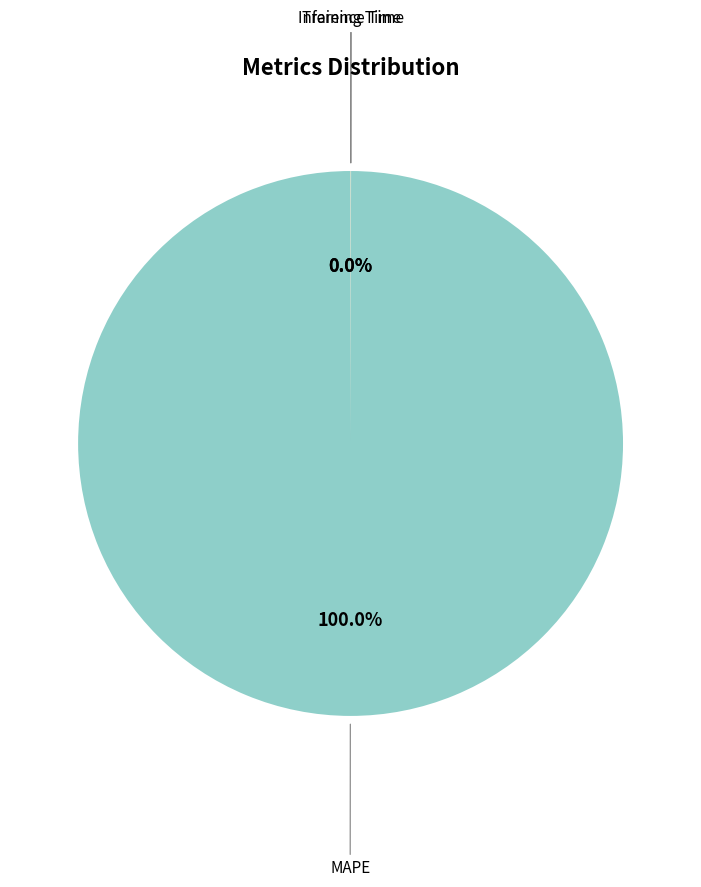

Is there any slice that represents more than half of the pie?

Yes